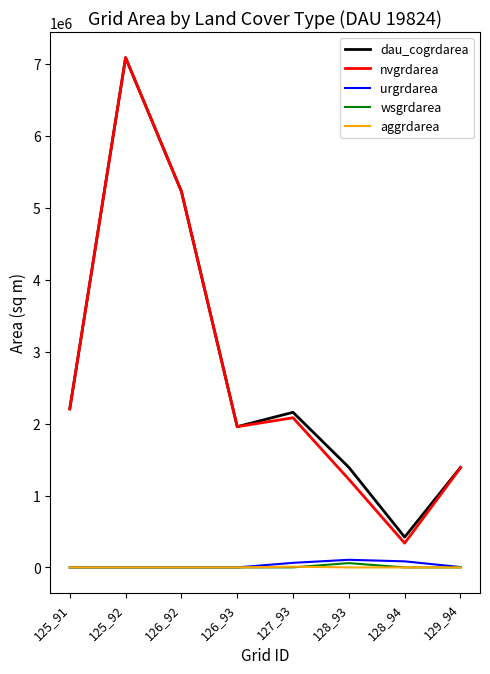

What is the lowest value of the dau_cogrdarea series?

422100